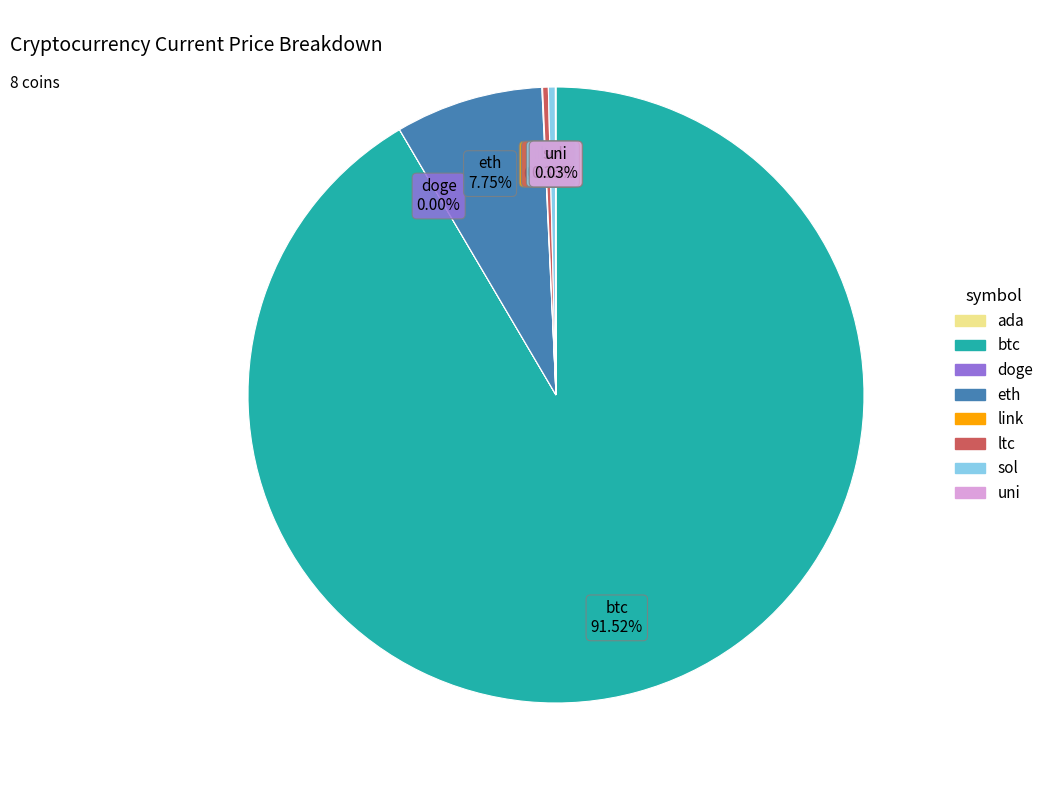

What is the largest slice in the pie chart?

btc